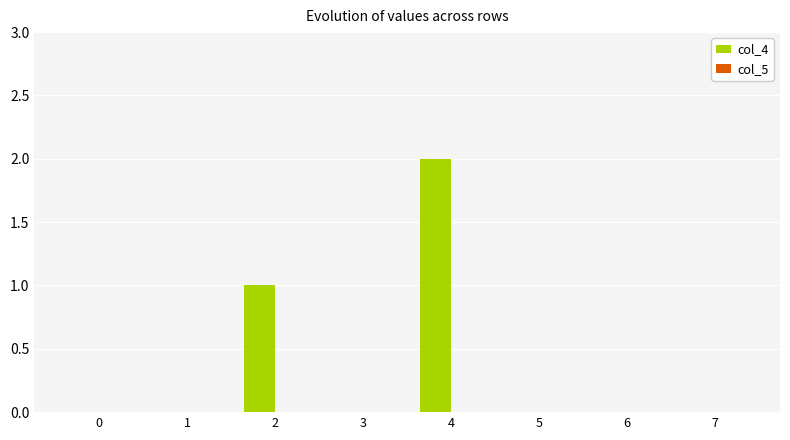

Which label corresponds to the largest value in the chart?

4